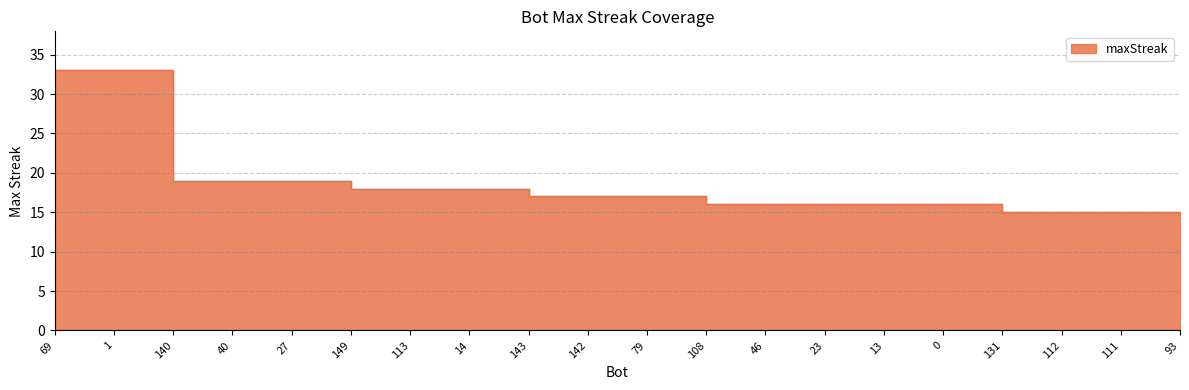

The chart shows a value of 16 at 0. True or false?

True